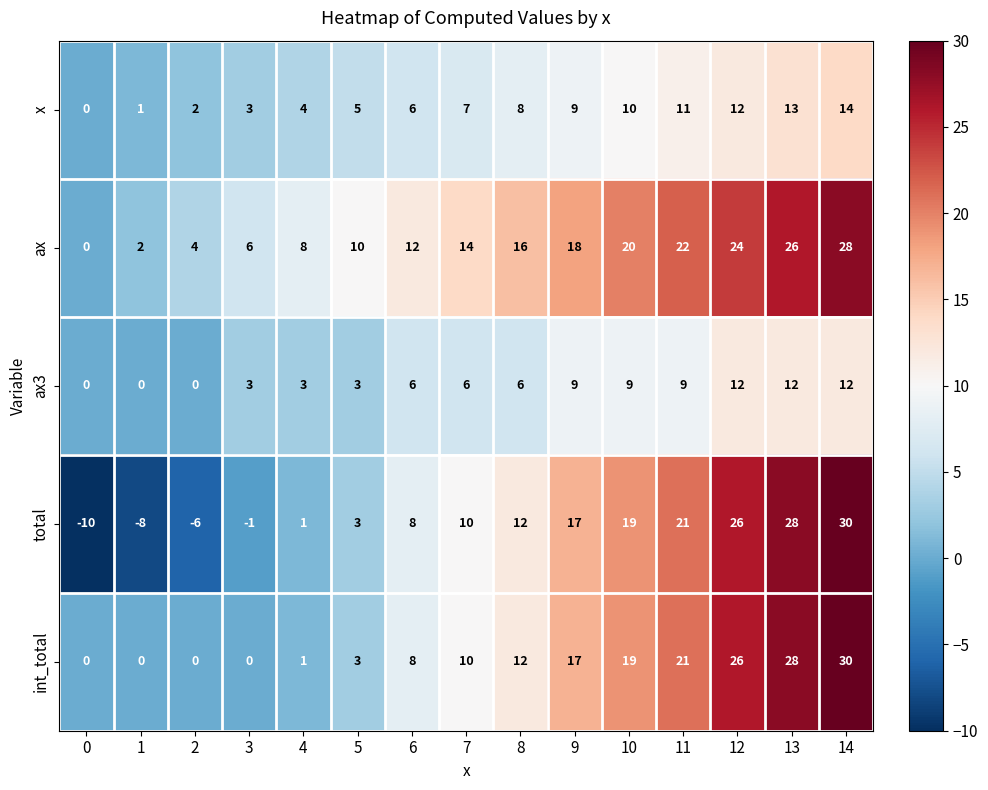

What is the total value across all series at 9?

70